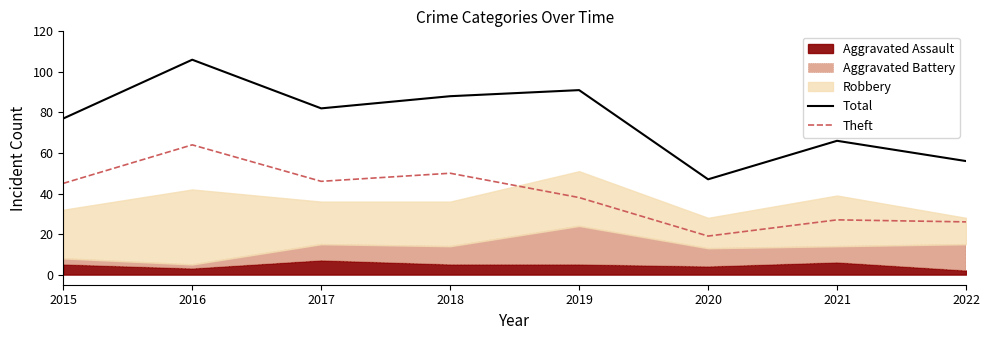

True or false: Total and Theft intersect in this chart.

False